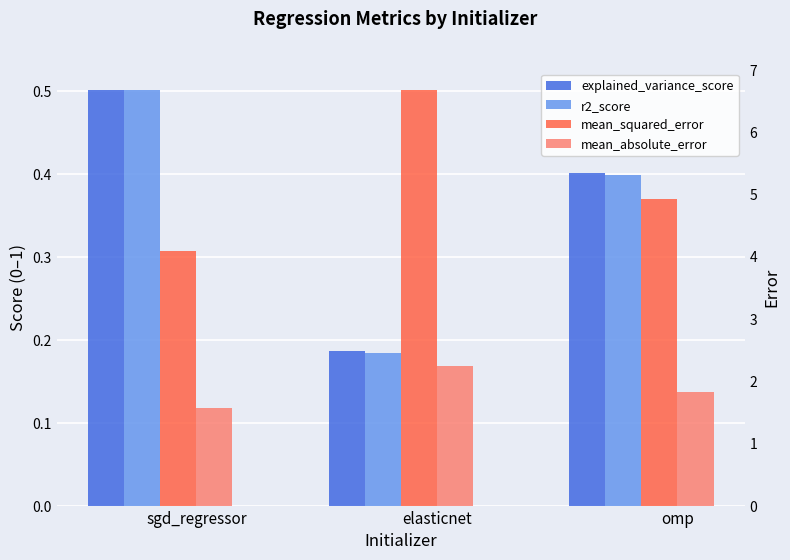

Which series has the largest range (max minus min)?

mean_squared_error